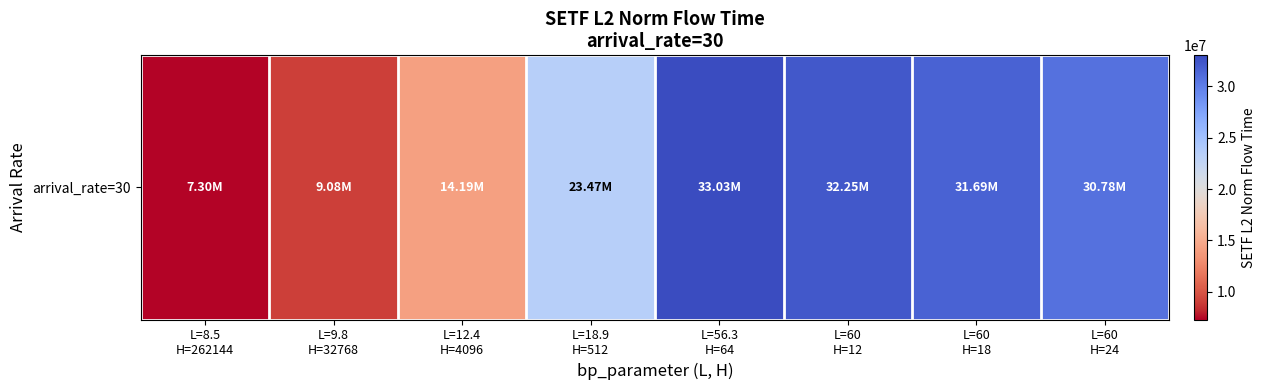

At which label does the data first exceed 30775494?

L=56.3
H=64